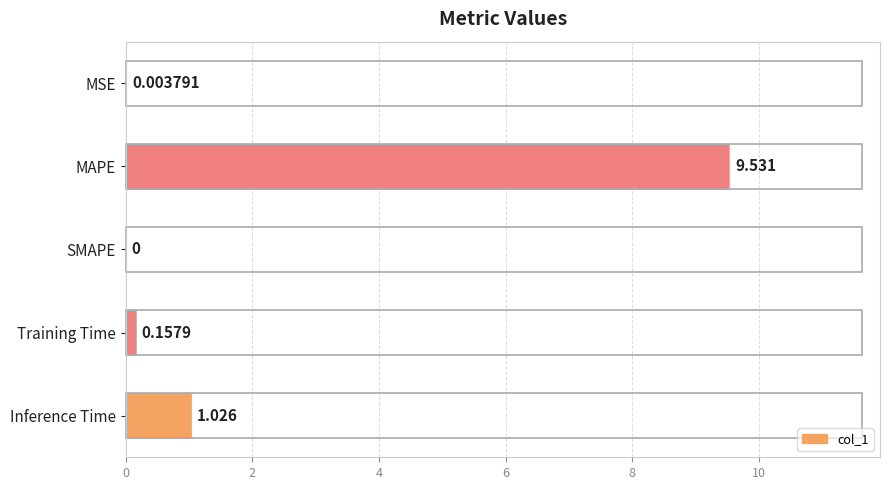

Where is the data nearest to the value 4?

Inference Time